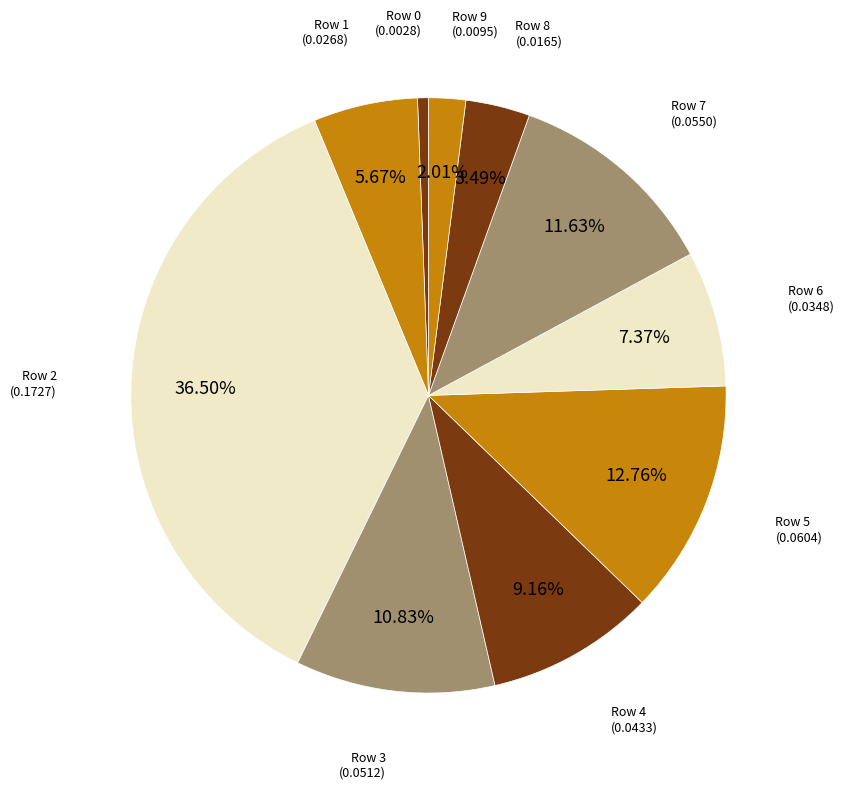

How many slices are in this pie chart?

10